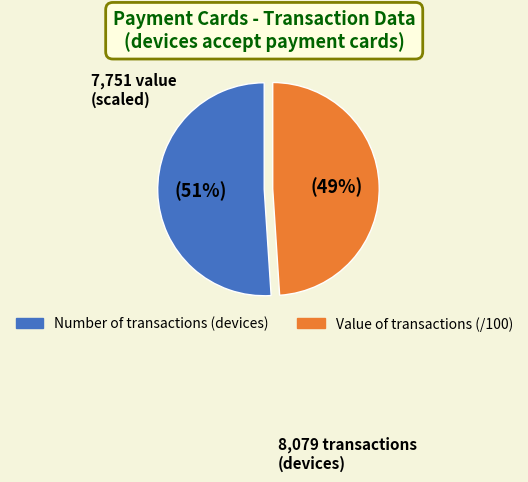

To the nearest percent, what is the average slice percentage?

50%